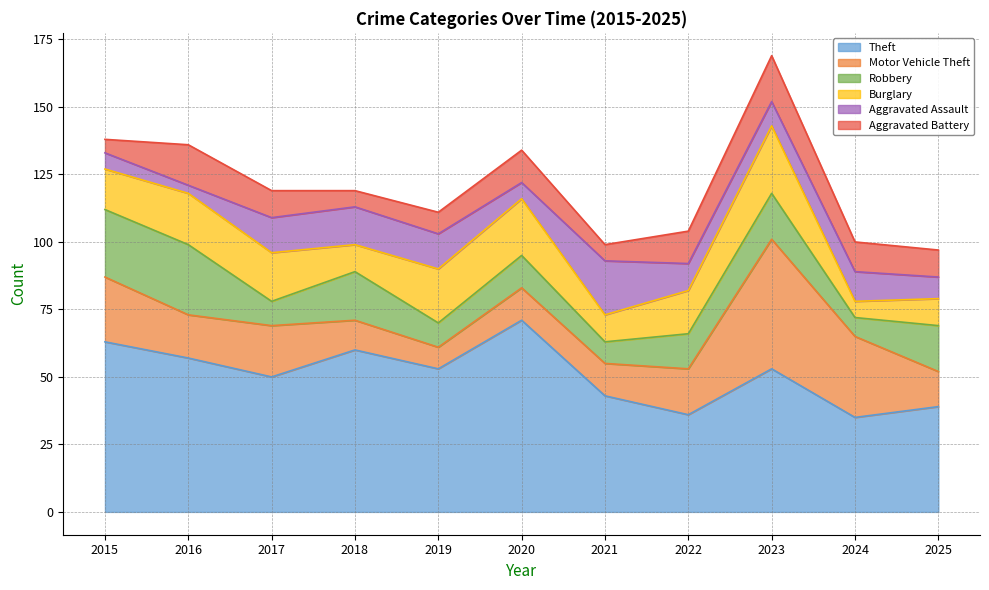

What are all the series names shown in the legend?

Theft, Motor Vehicle Theft, Robbery, Burglary, Aggravated Assault, Aggravated Battery